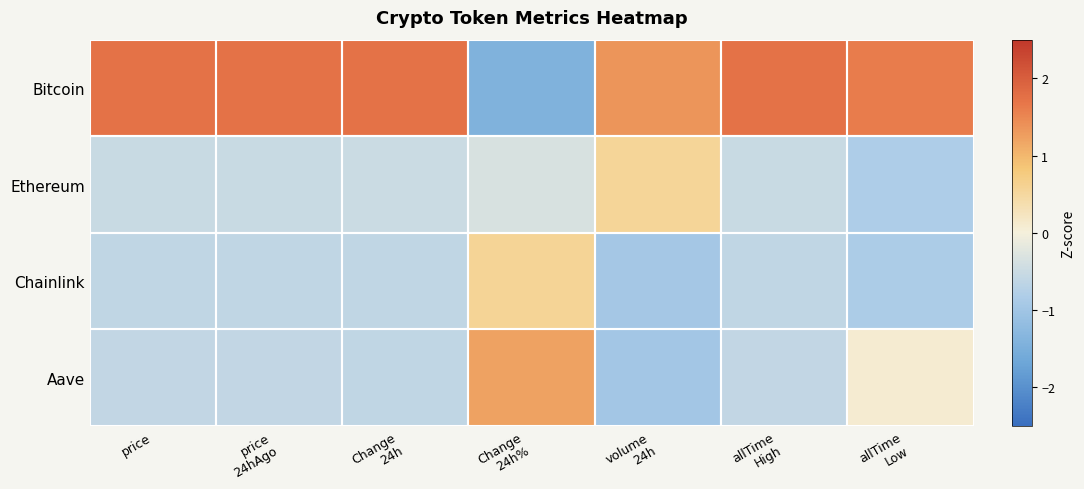

What is the difference between the highest and lowest values at volume
24h?

2.3